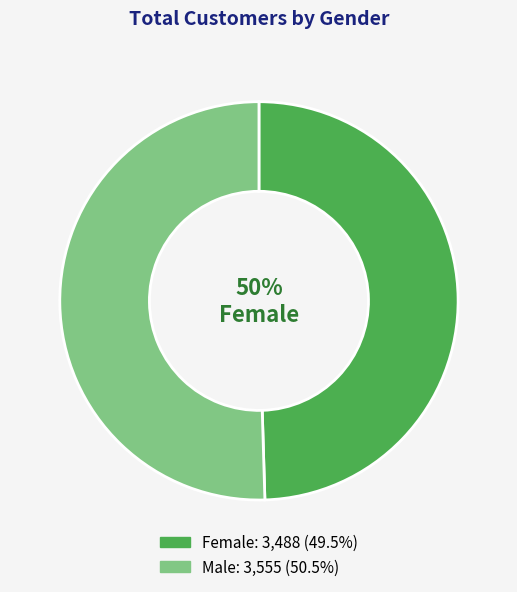

To the nearest percent, what is the average slice percentage?

50%